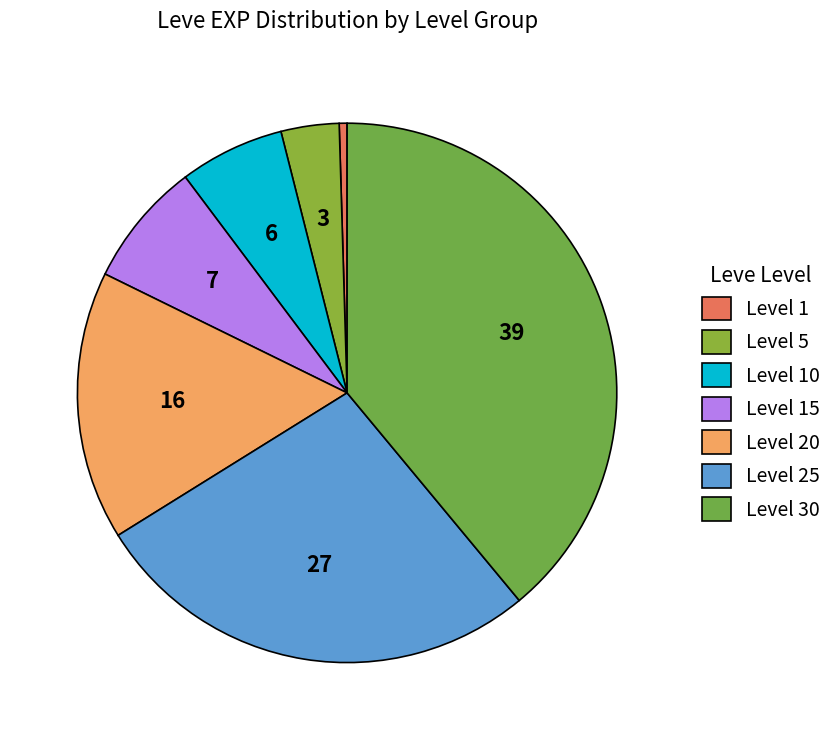

How many slices are in this pie chart?

7